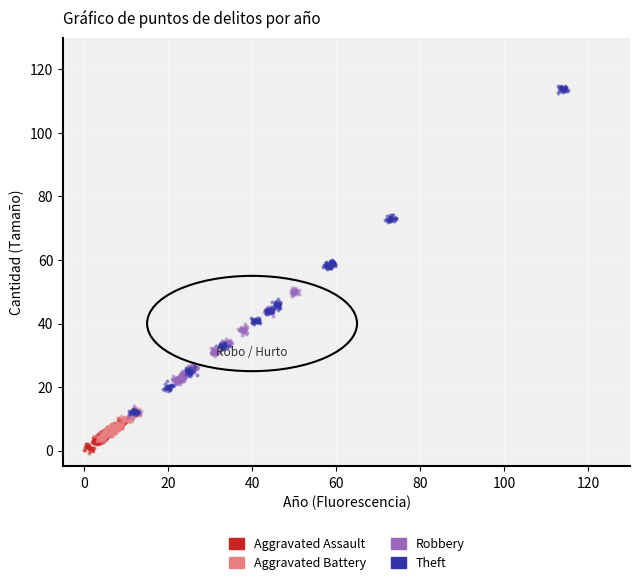

Which series reaches the maximum Y coordinate?

Theft